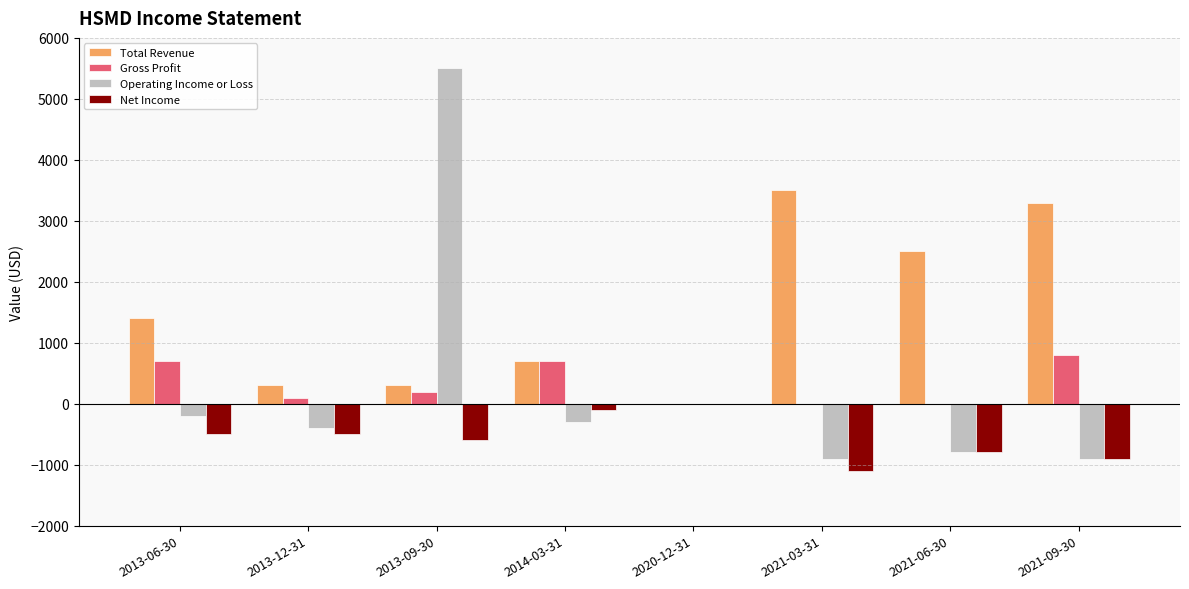

What is the maximum value shown in the chart?

5500